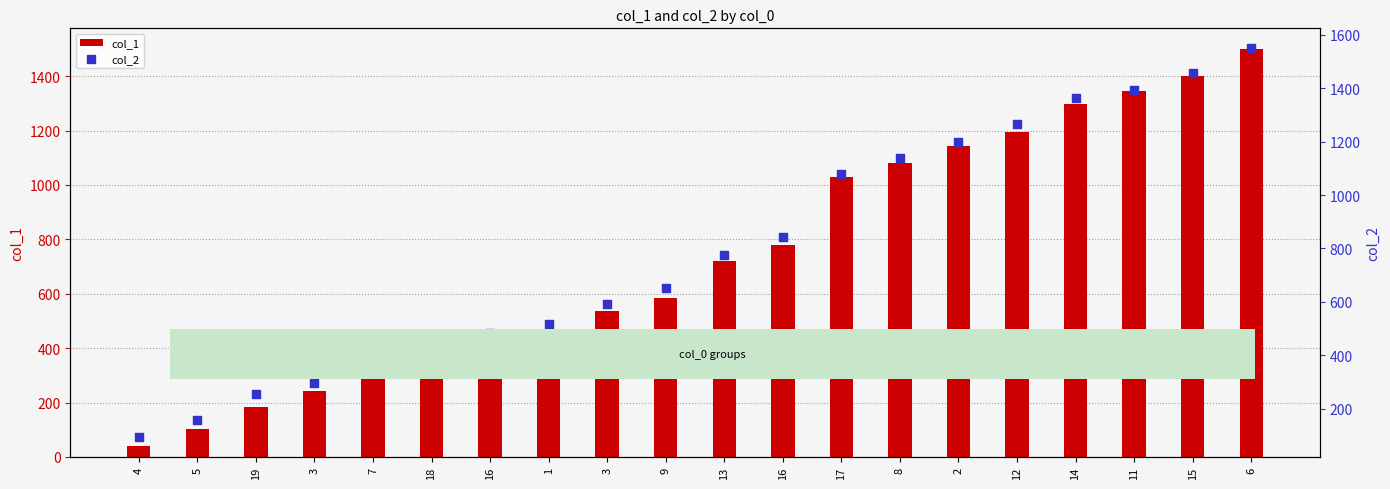

Is the value of col_2 at 2 greater than the value of col_1 at 18?

Yes